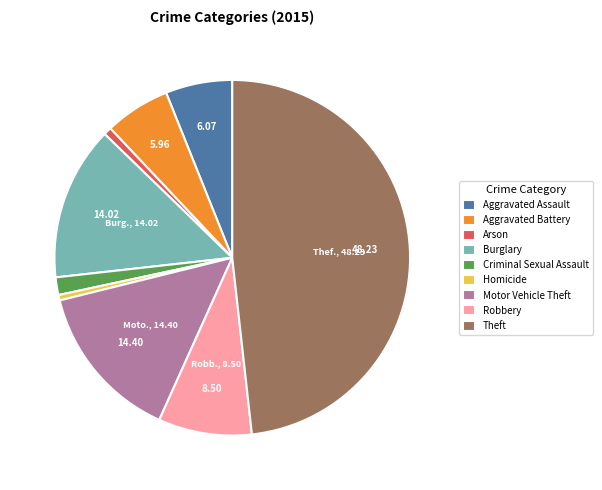

How many slices are in this pie chart?

9